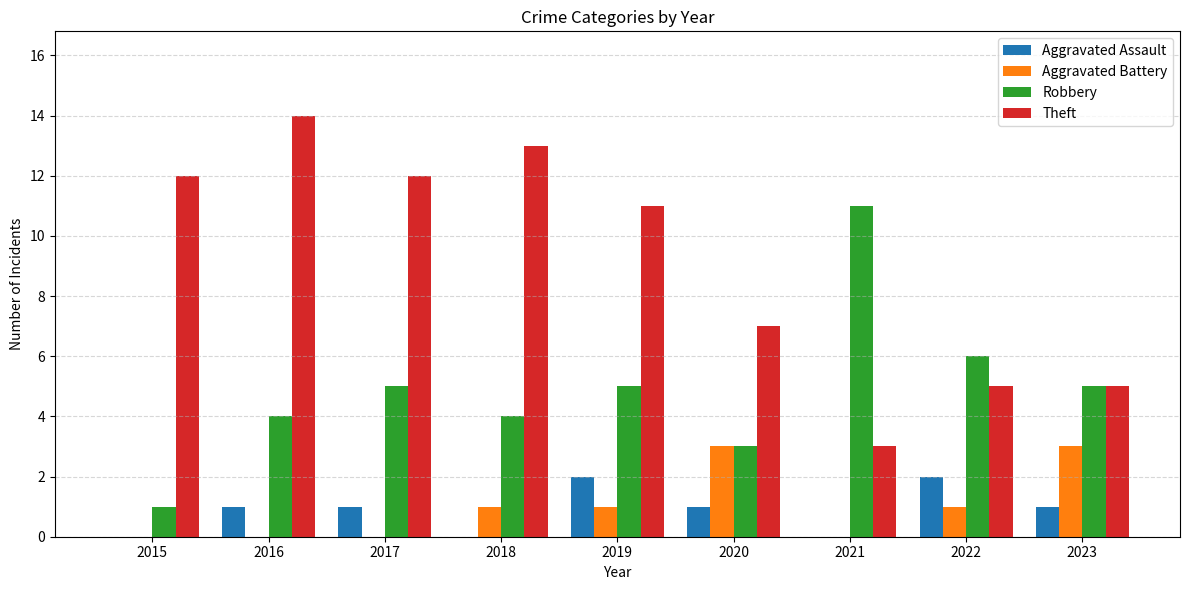

How many categories are shown in the chart?

9